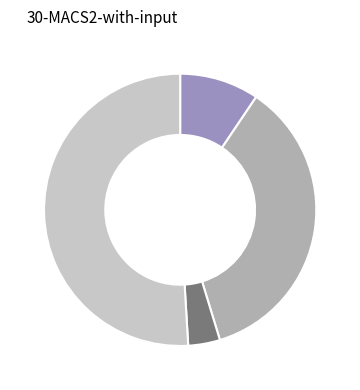

Does any single category account for the majority?

Yes